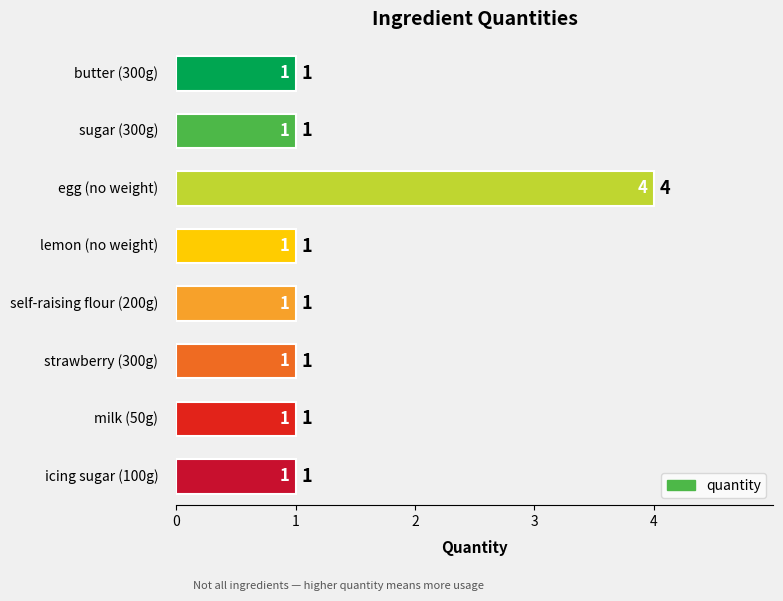

Reading top to bottom, transcribe all the data shown in this chart.

1	1	4	1	1	1	1	1